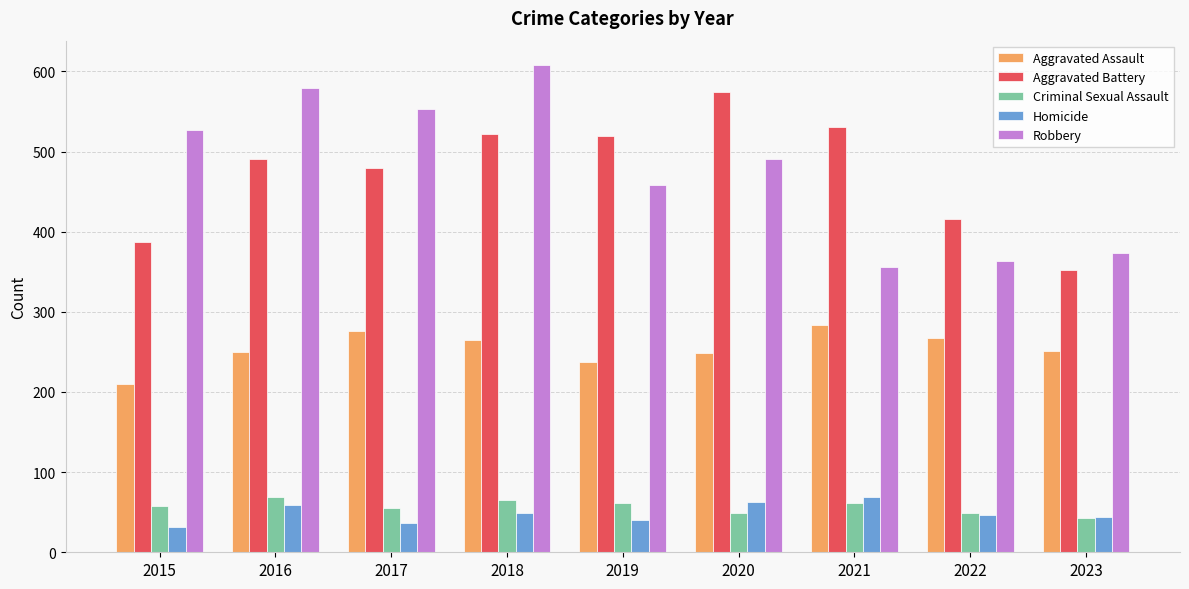

What is the average value of the Homicide series?

49